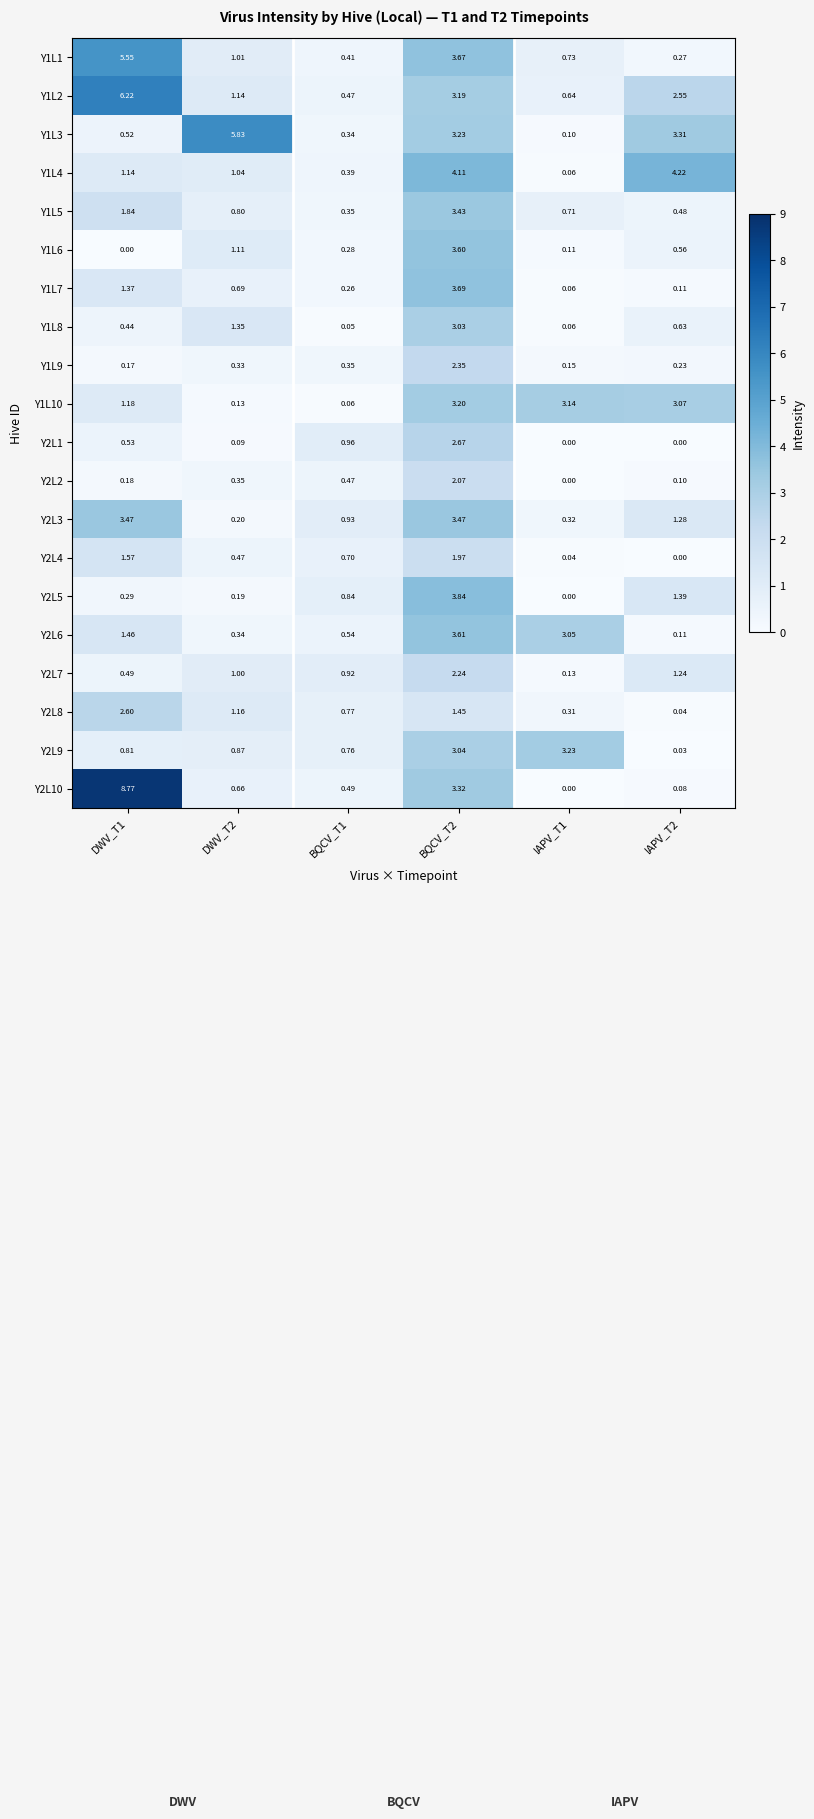

Is the value of Y2L6 at BQCV_T1 greater than the value of Y2L5 at IAPV_T2?

No